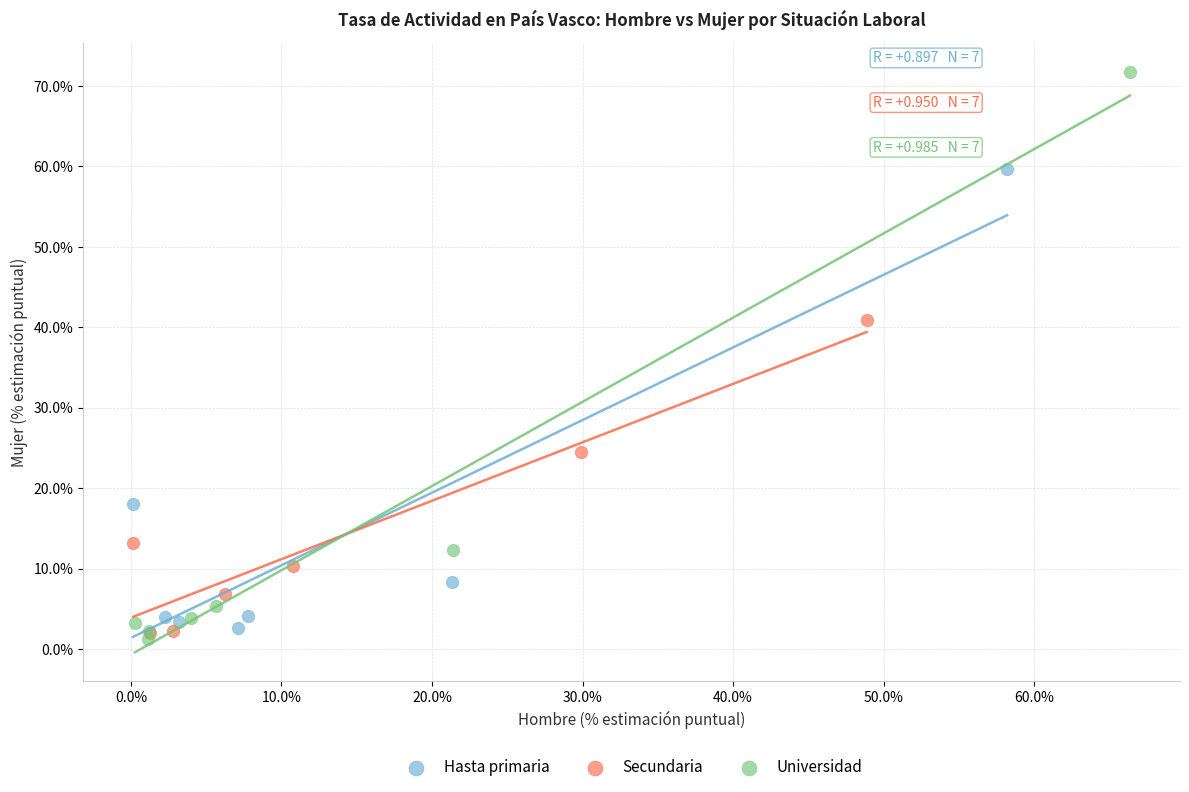

Which series contains the lowest Y value?

Universidad